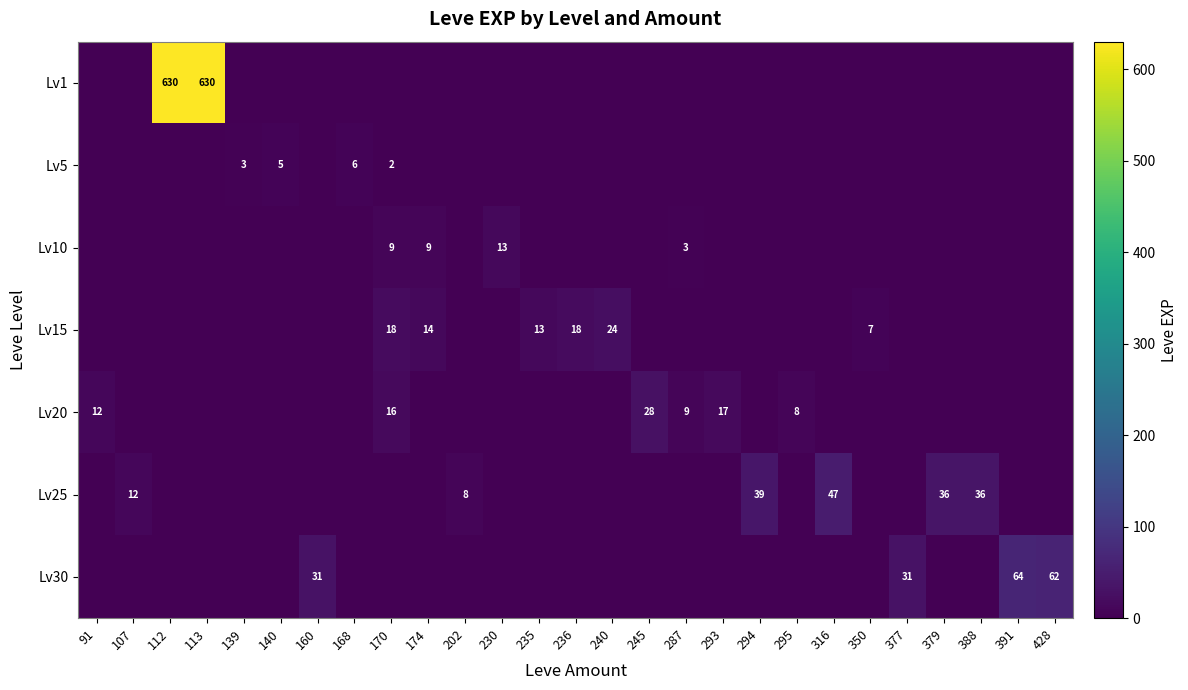

The Lv20 series shows 16 at 287. True or false?

False